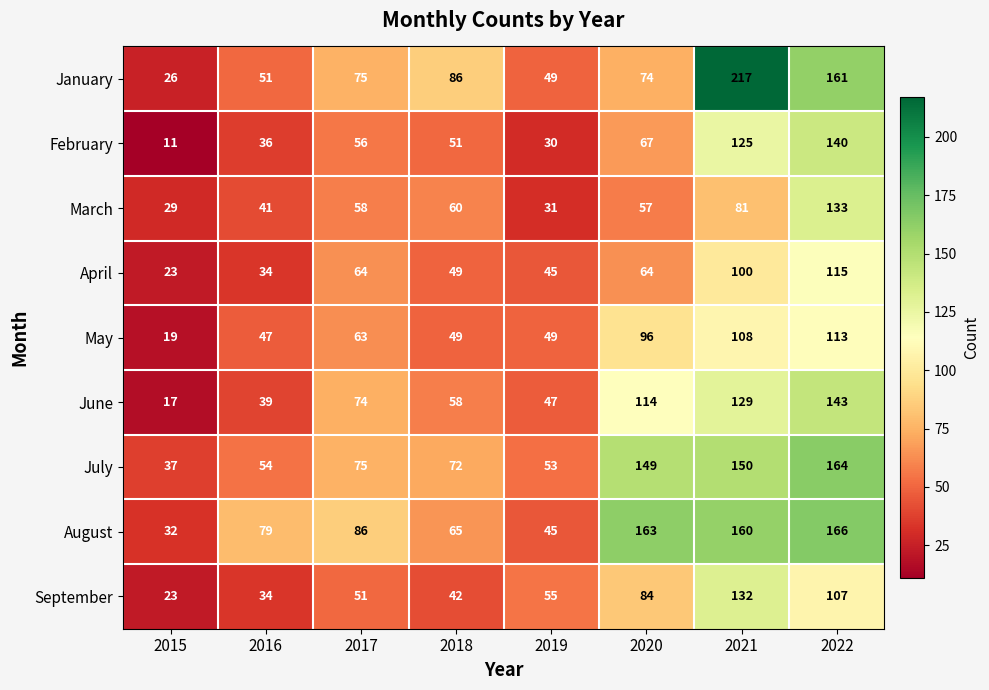

Rank the series by their maximum value, from lowest to highest.

May, April, September, March, February, June, July, August, January